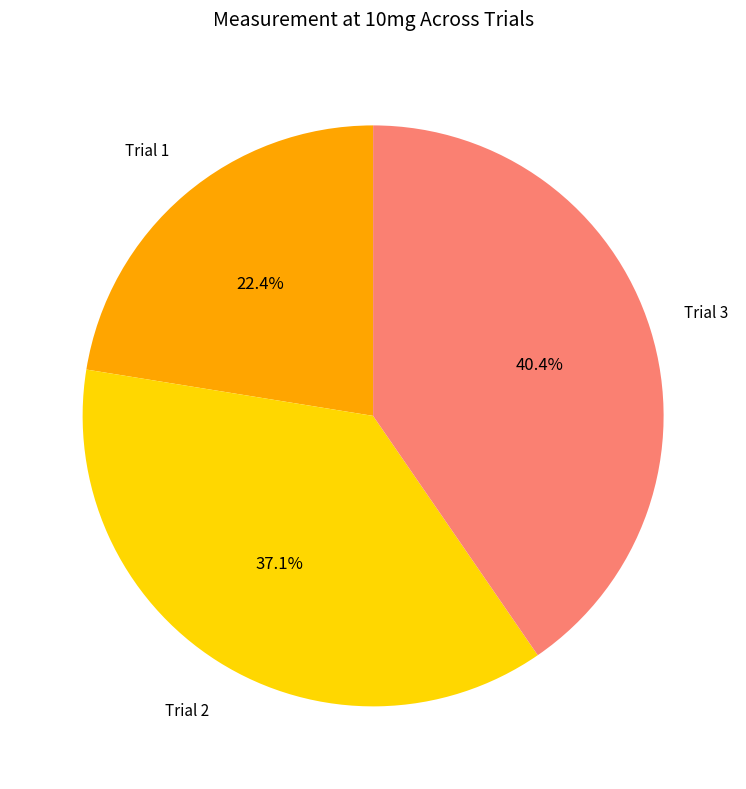

Is there any slice that represents more than half of the pie?

No